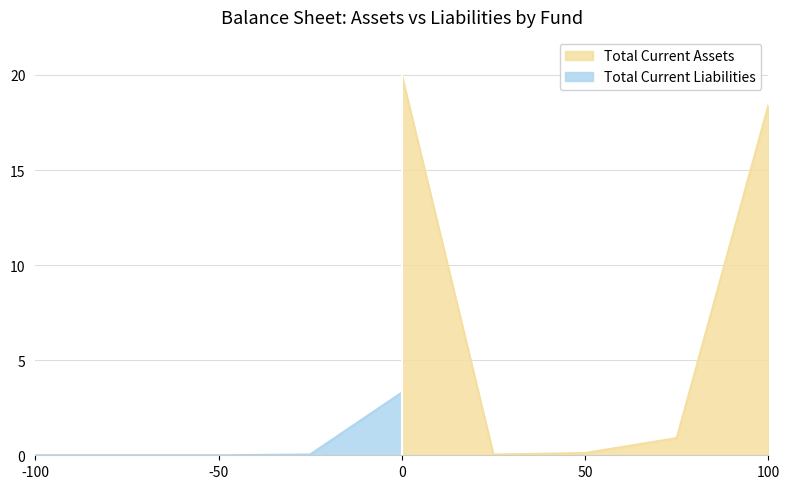

Reading left to right, extract all data points from this chart.

20.0	0.0	0.1	0.9	18.4